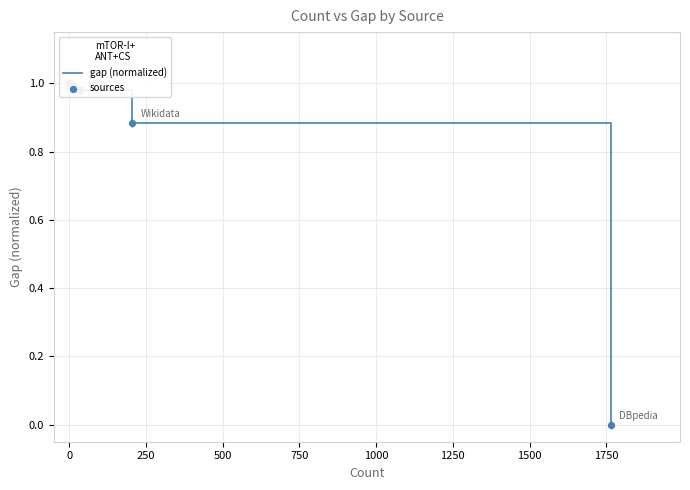

Which series has the largest total across all categories?

gap (normalized)